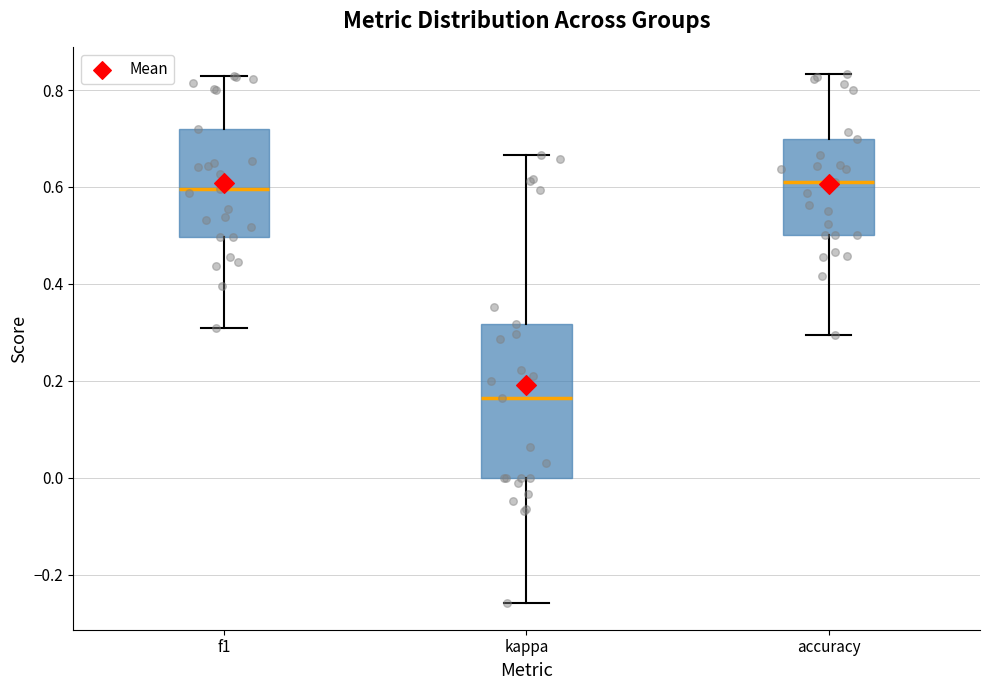

Reading left to right, transcribe this box plot: for each box, give where its median line is, the range the box spans, and where its two whiskers end, as read against the y-axis. The values are not printed on the chart, so give them approximately, as read against the axis.

f1: median 0.60, box 0.50 to 0.72, whiskers 0.30 to 0.82
kappa: median 0.16, box 0.00 to 0.32, whiskers -0.26 to 0.66
accuracy: median 0.62, box 0.50 to 0.70, whiskers 0.30 to 0.84